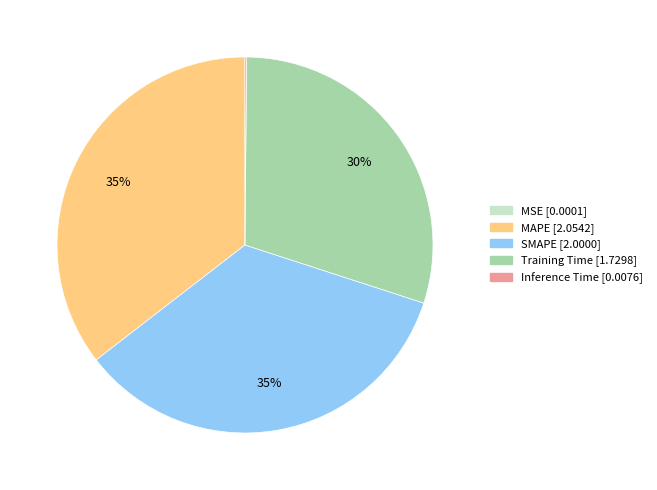

Is SMAPE the majority of the pie?

No